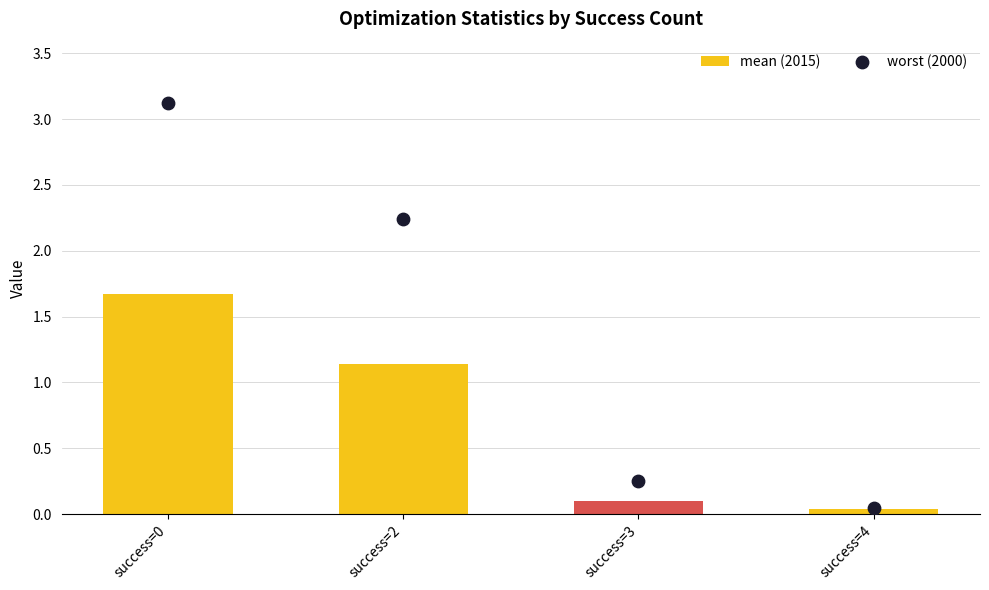

Is the value of worst (2000) at success=2 greater than the value of mean (2015) at success=4?

Yes